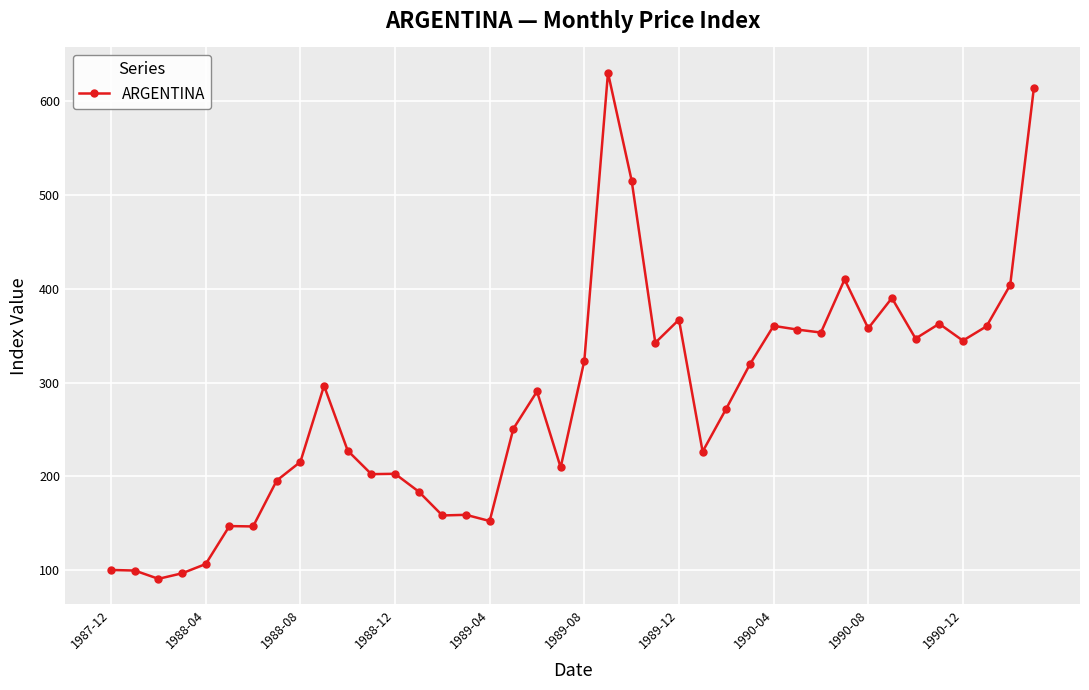

True or false: the data has more than 0 interior local peaks.

True